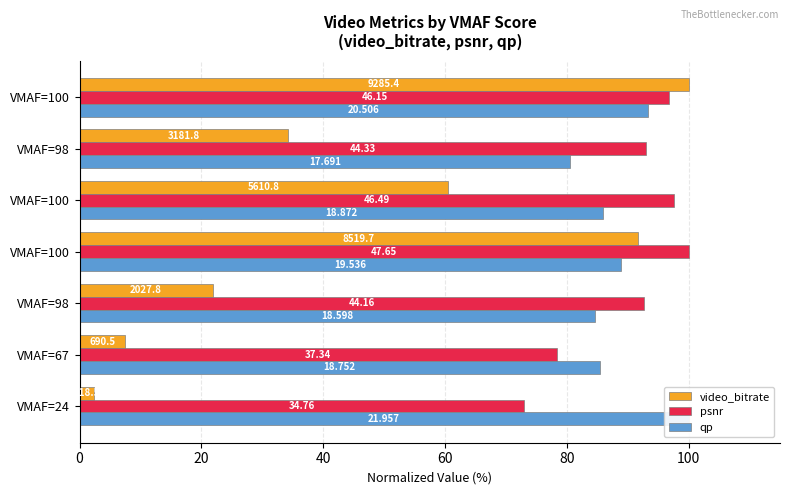

Read the psnr value at VMAF=100.

100.0